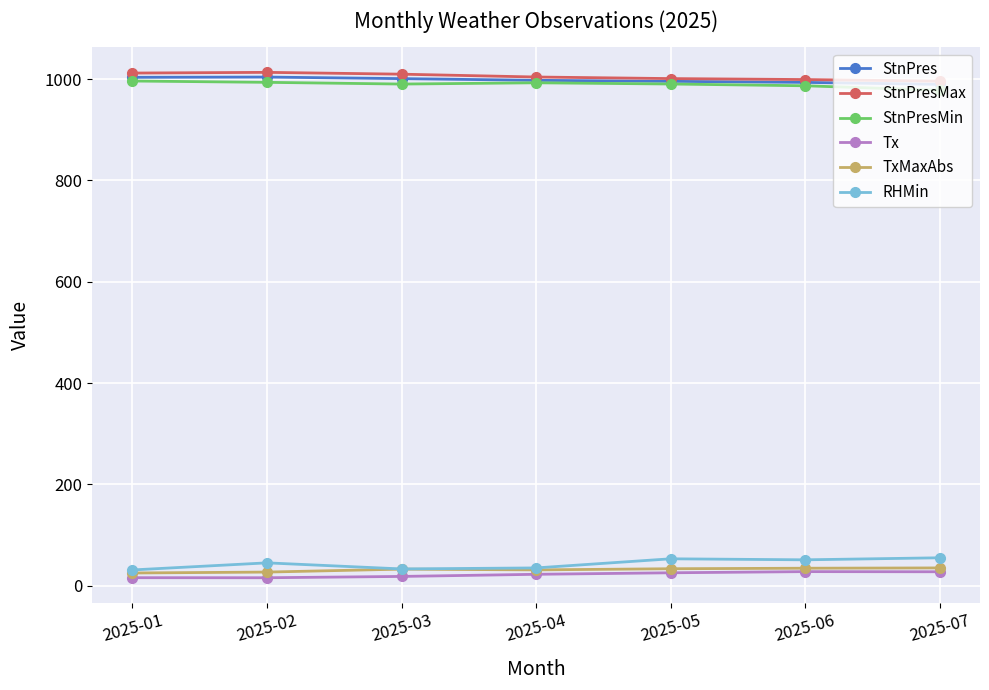

The value of StnPres at 2025-05 is 1566.3. True or false?

False